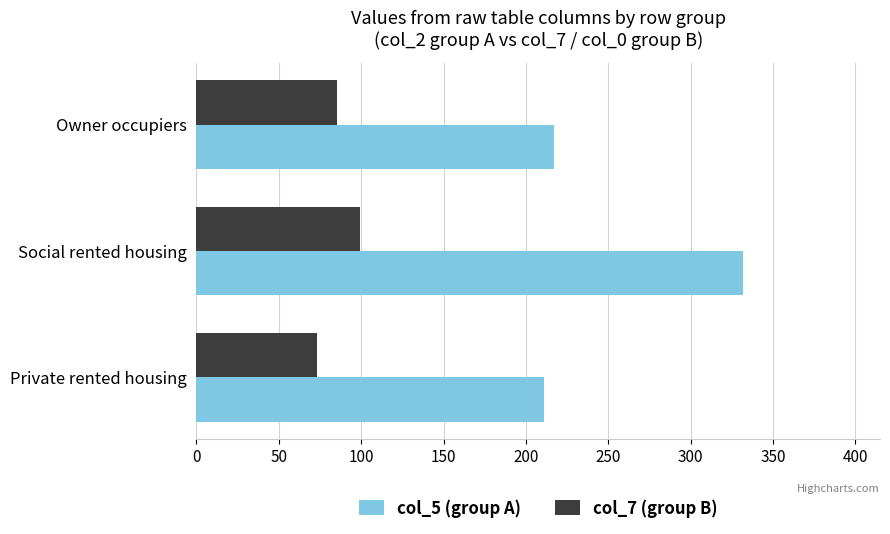

Which series has the widest spread of values?

col_5 (group A)